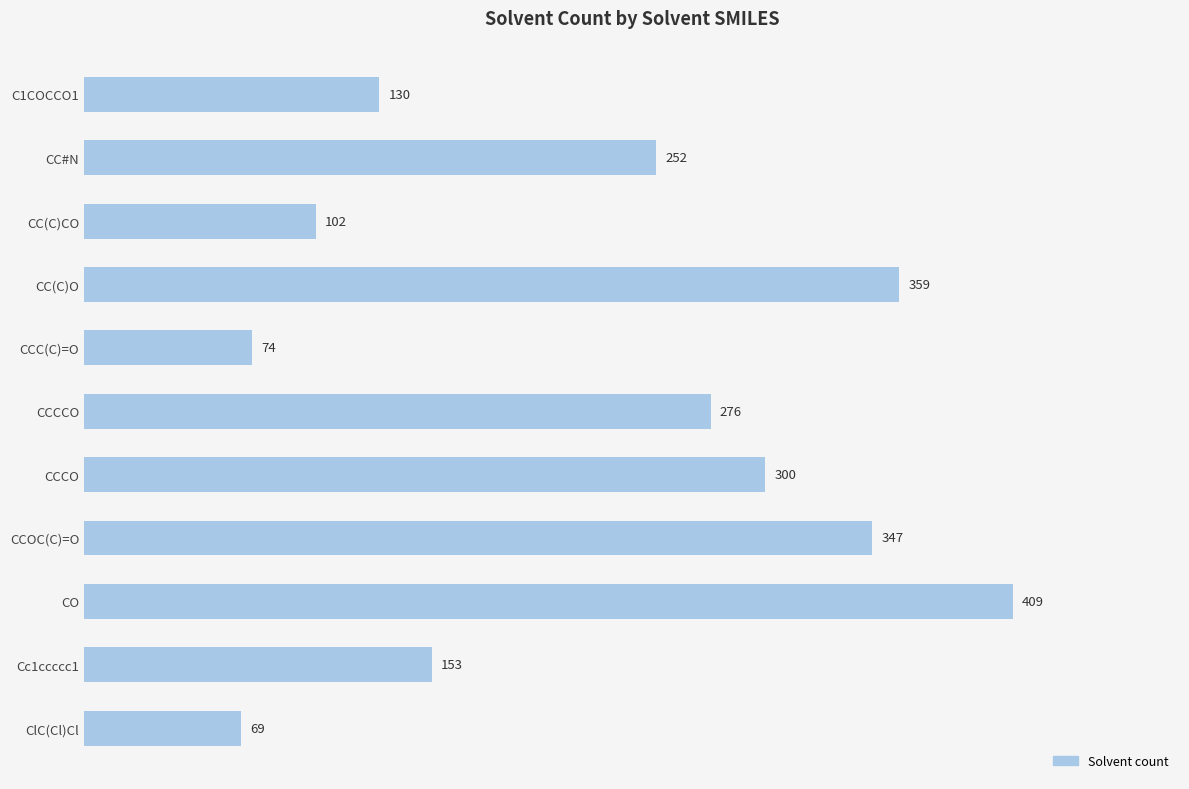

Is it true that the value at ClC(Cl)Cl is 69?

True